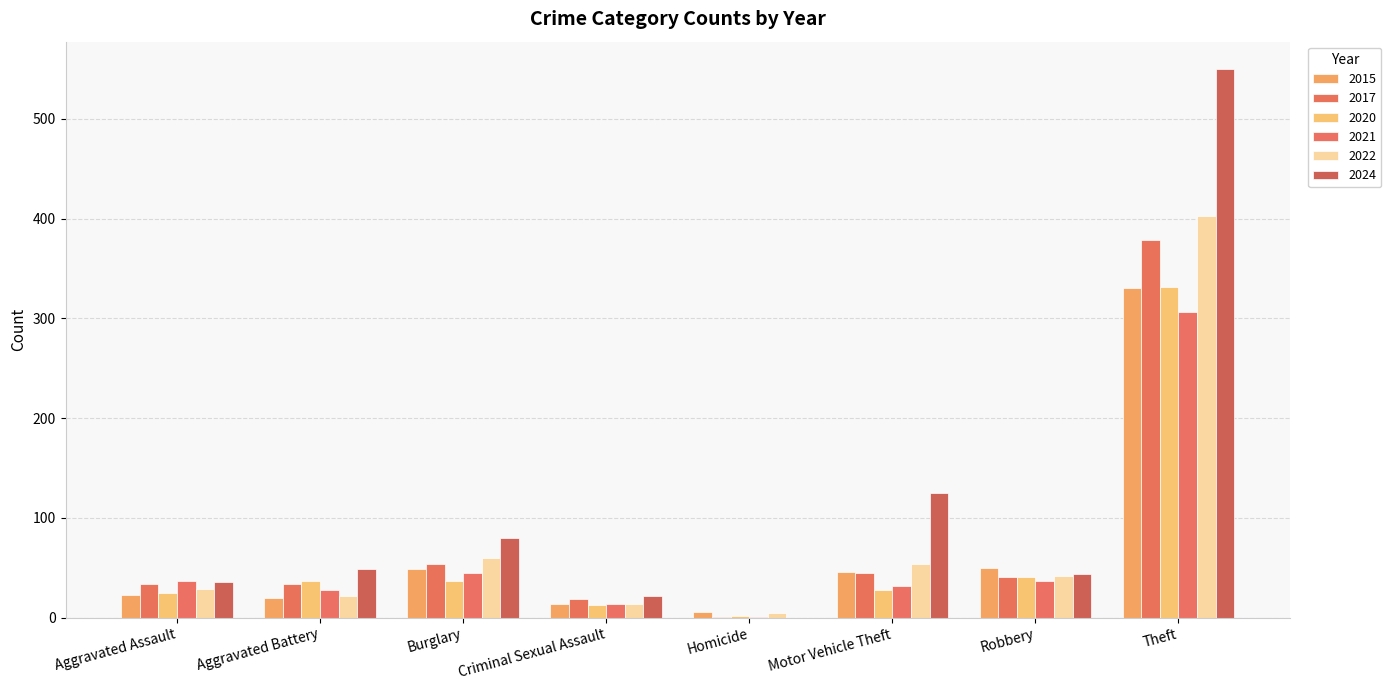

Does the chart contain stacked bars?

No